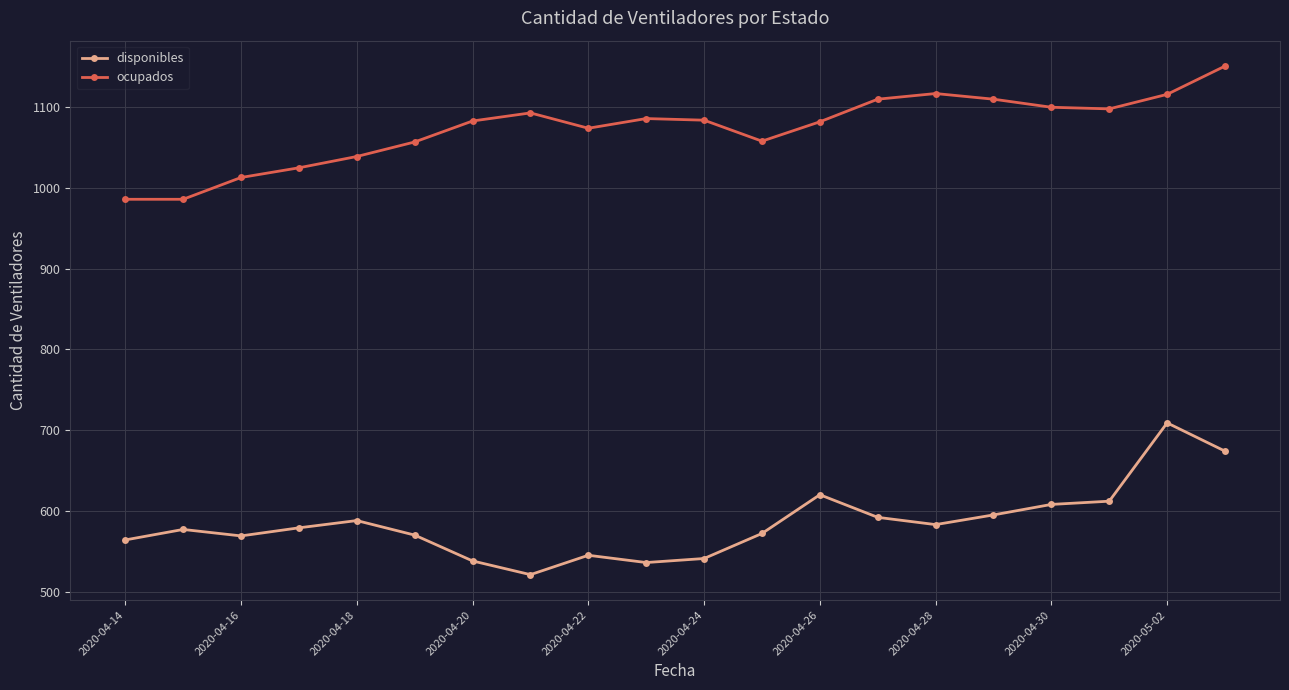

Rank the series by their maximum value, from highest to lowest.

ocupados, disponibles